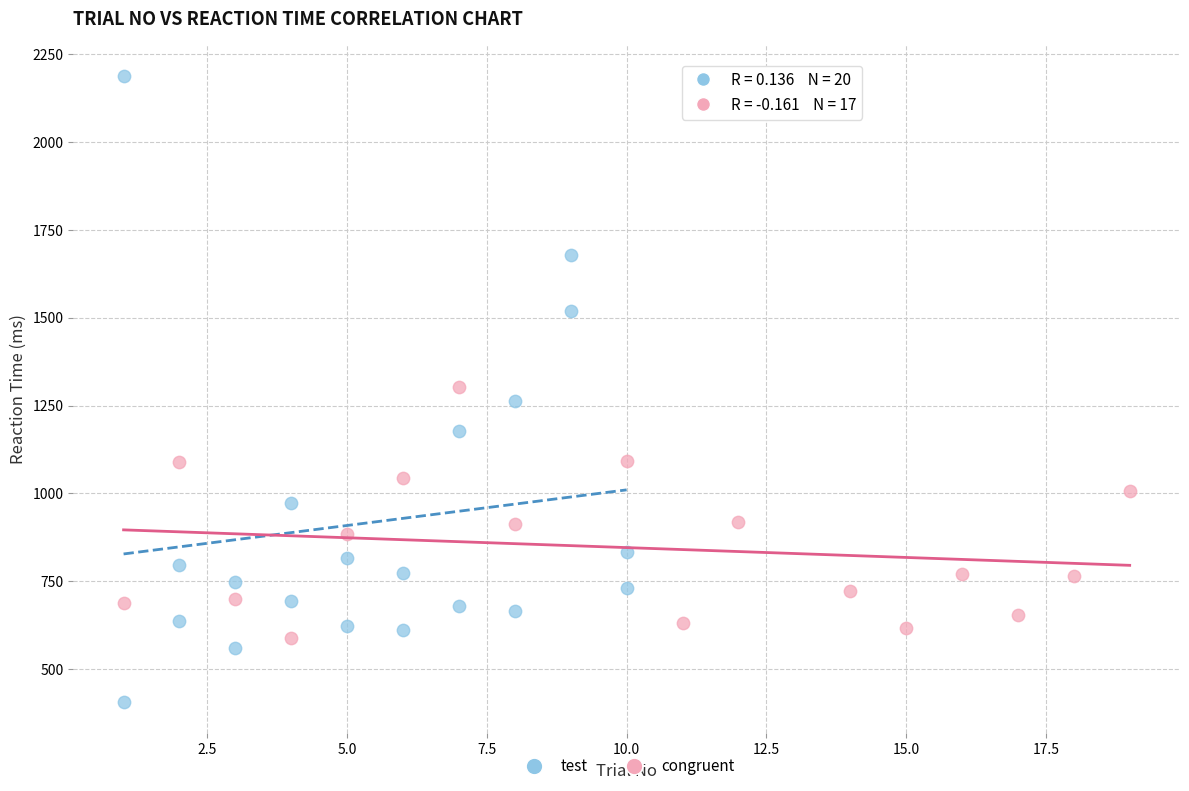

Which series reaches the maximum Y coordinate?

test